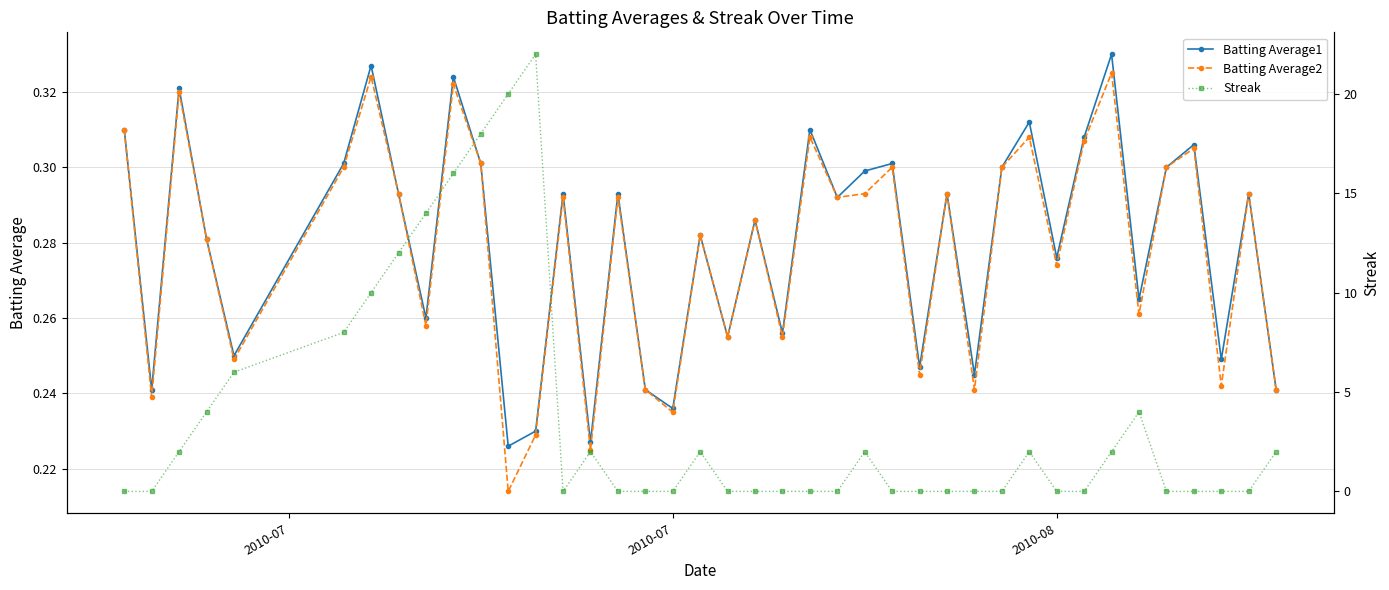

True or false: Batting Average1 has more than 2 points higher than both neighbors.

True